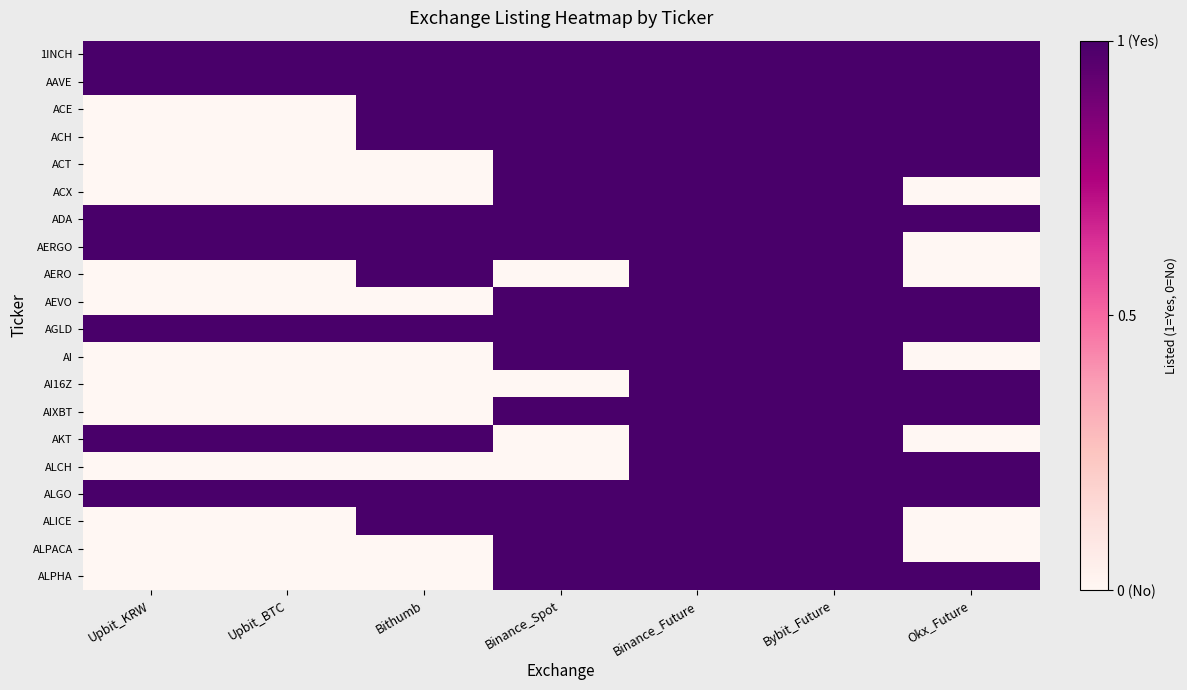

What is the spread (max minus min) of values at Binance_Spot?

1